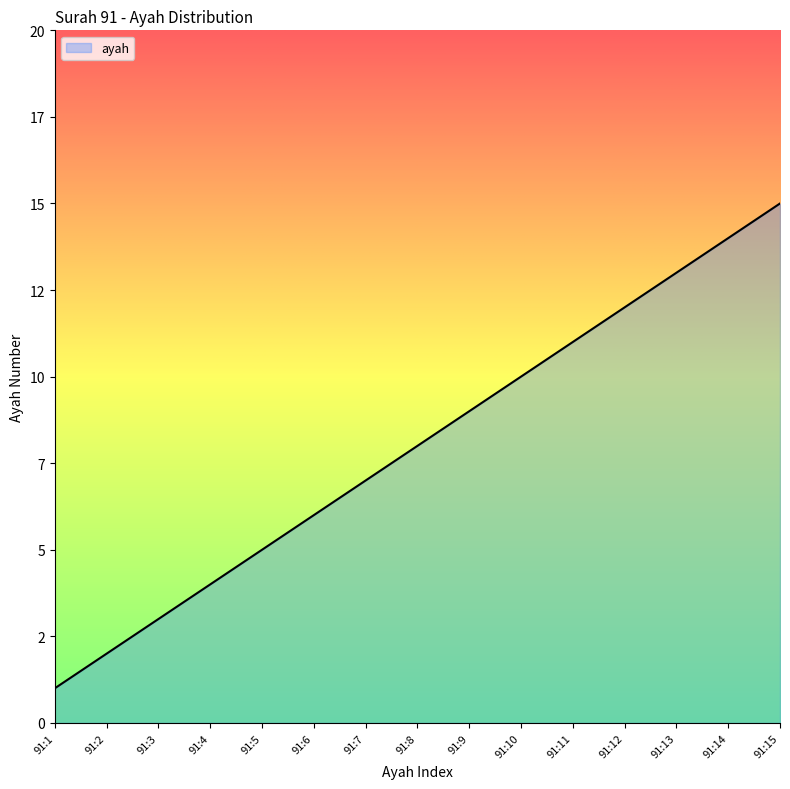

Does the chart display data point markers on the line(s)?

No